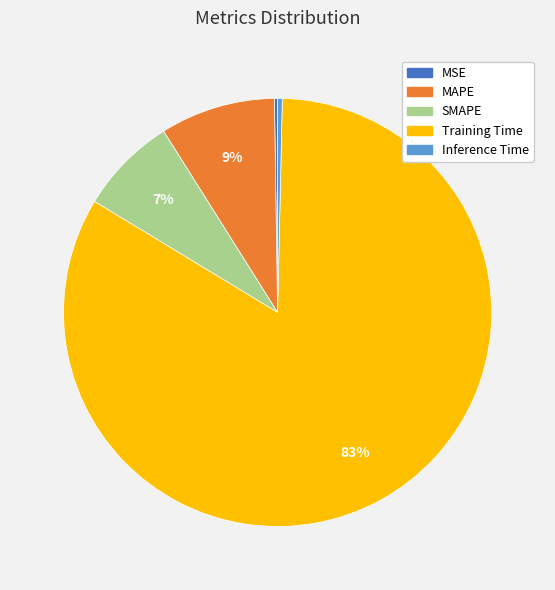

Is Inference Time the majority of the pie?

No